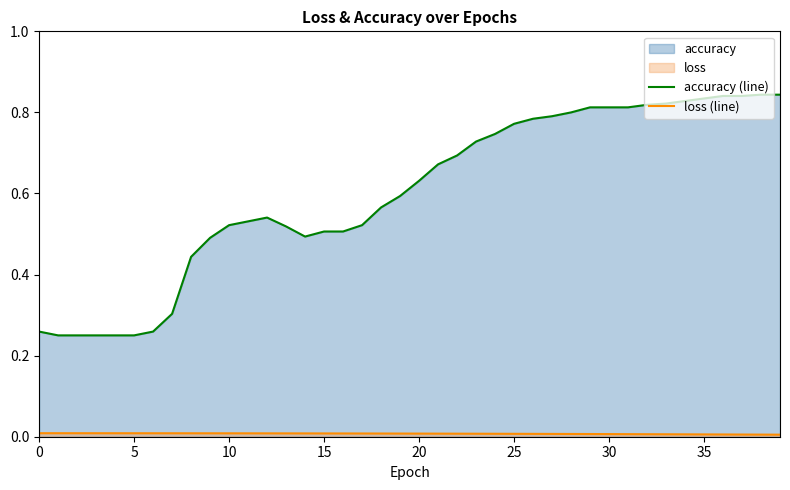

Reading left to right, what are all the values shown in this chart?

accuracy (line): 0.3	0.2	0.2	0.2	0.2	0.2	0.3	0.3	0.4	0.5	0.5	0.5	0.5	0.5	0.5	0.5	0.5	0.5	0.6	0.6	0.6	0.7	0.7	0.7	0.7	0.8	0.8	0.8	0.8	0.8	0.8	0.8	0.8	0.8	0.8	0.8	0.8	0.8	0.8	0.8
loss (line): 0.0	0.0	0.0	0.0	0.0	0.0	0.0	0.0	0.0	0.0	0.0	0.0	0.0	0.0	0.0	0.0	0.0	0.0	0.0	0.0	0.0	0.0	0.0	0.0	0.0	0.0	0.0	0.0	0.0	0.0	0.0	0.0	0.0	0.0	0.0	0.0	0.0	0.0	0.0	0.0